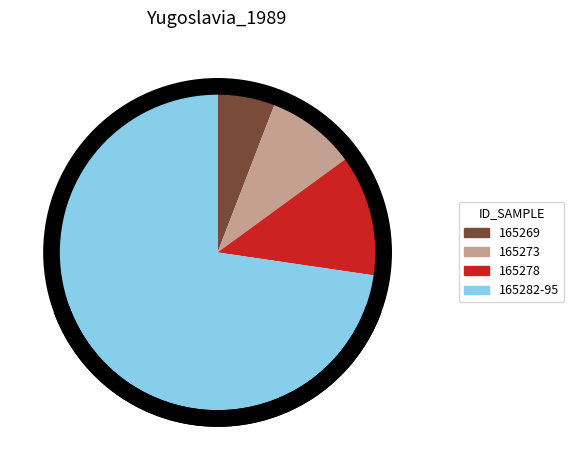

Is 165273 the majority of the pie?

No